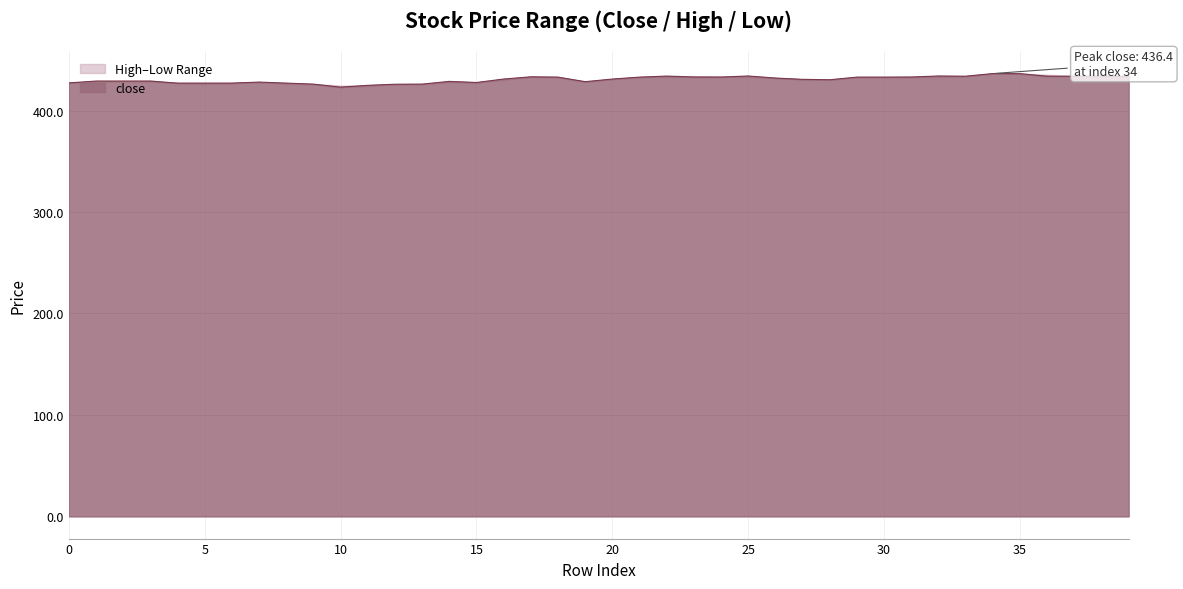

What is the value of the 18th point from the left?

433.2